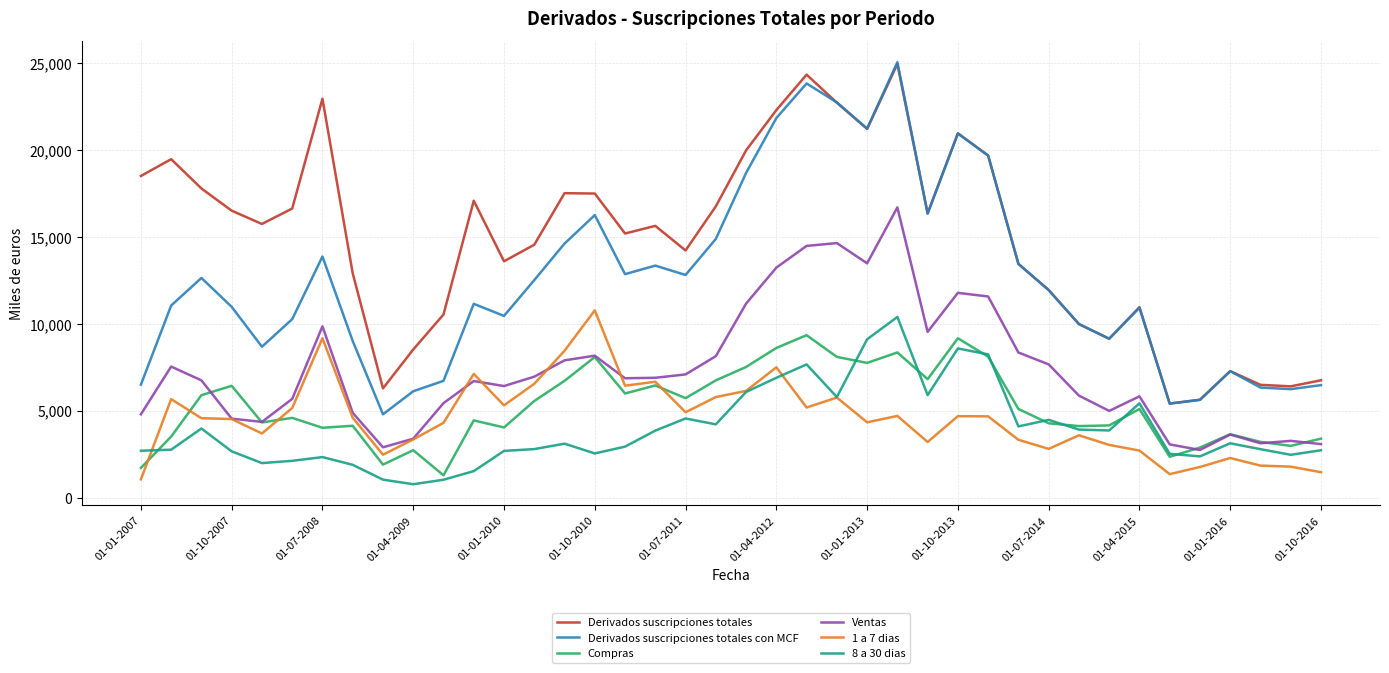

How many values in the Derivados suscripciones totales con MCF series are below 11943?

20